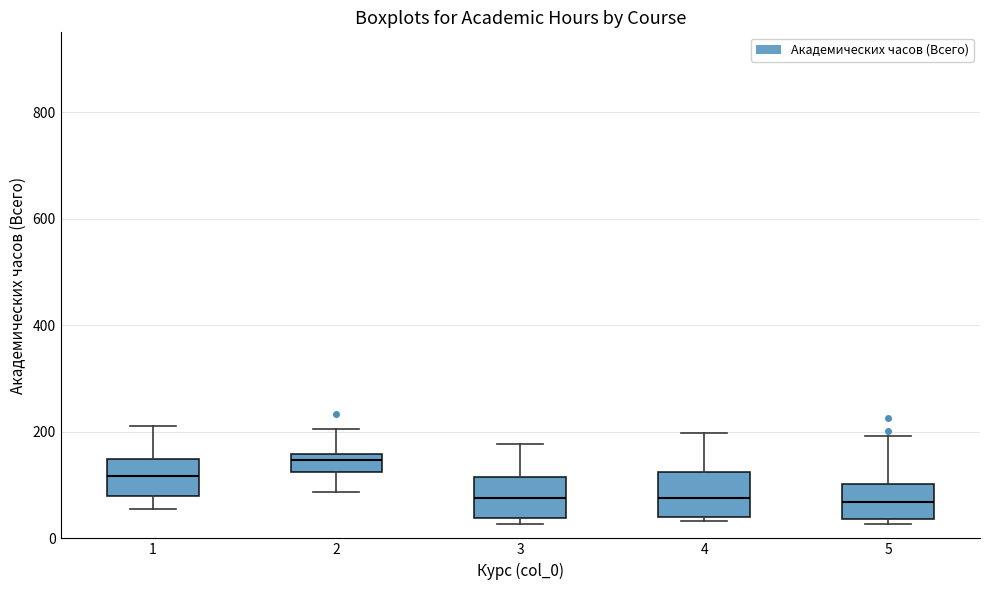

Where is the lower edge of the box at x = 4 on the y-axis? The values are not printed on the chart, so give them approximately, as read against the axis.

40